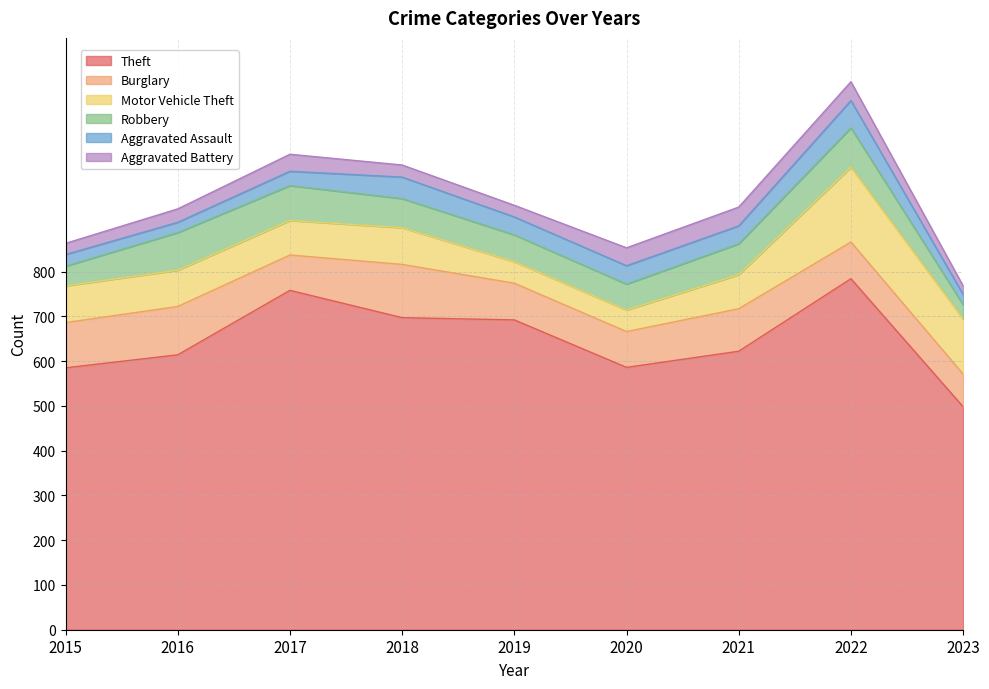

Does the chart have visible grid lines?

Yes